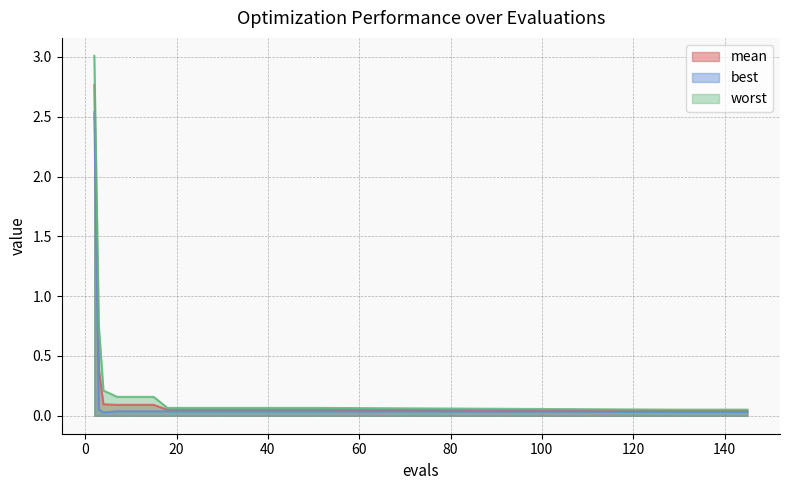

List the series in order of their peak value, highest first.

worst, mean, best